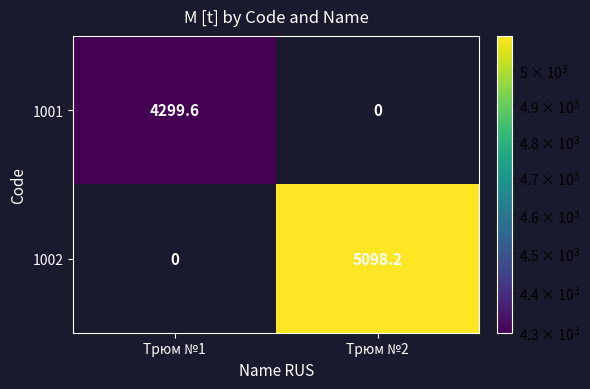

What is the difference between the highest and lowest values at Трюм №1?

4299.6